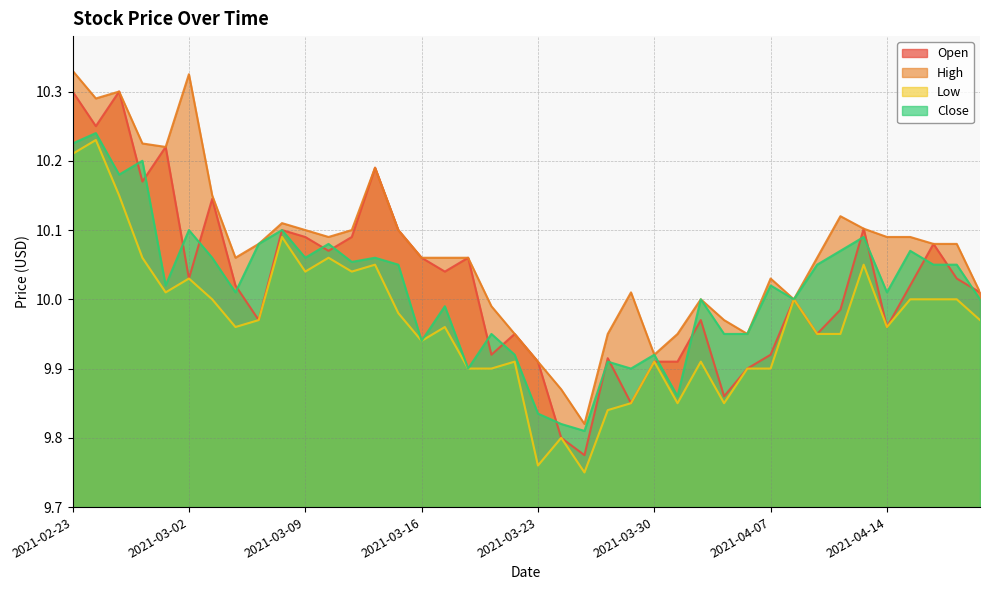

How many lines are shown in the chart?

4